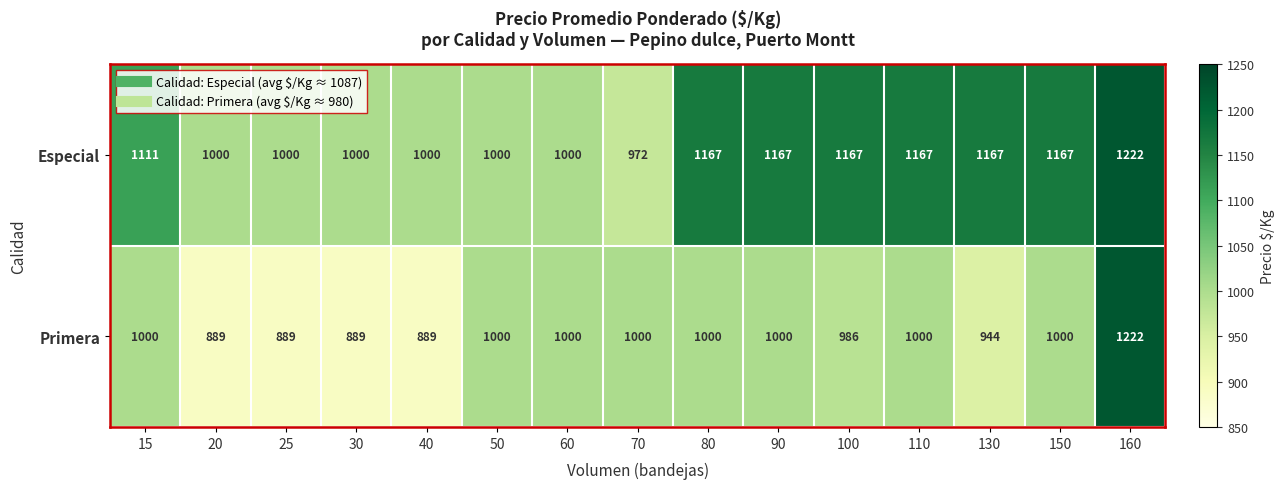

The Primera series shows 1000 at 150. True or false?

True